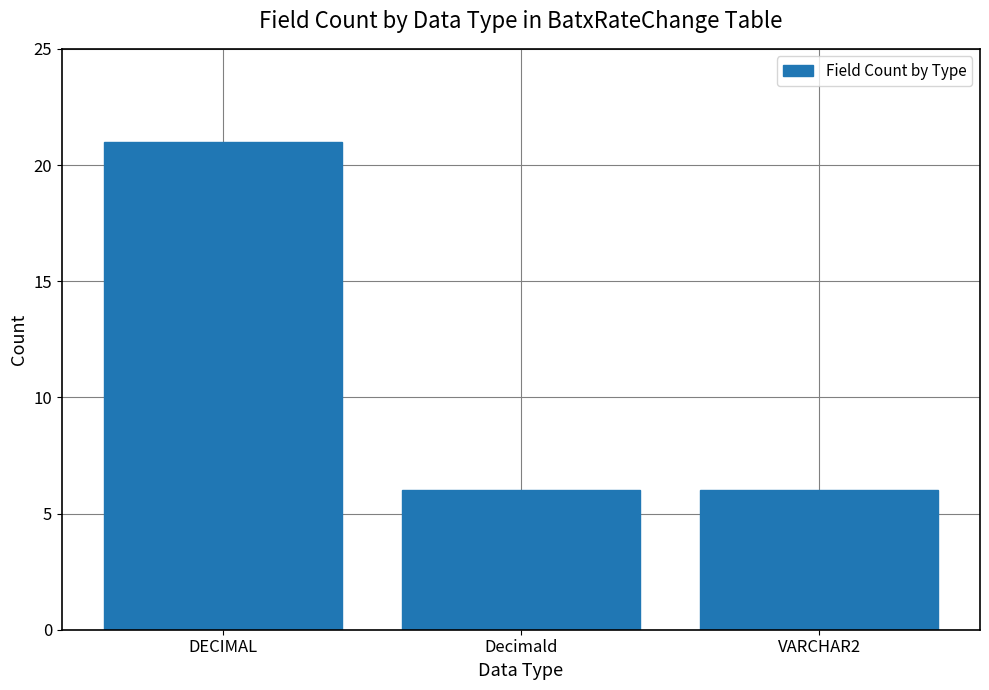

What is the value of the 2nd bar from the left?

6